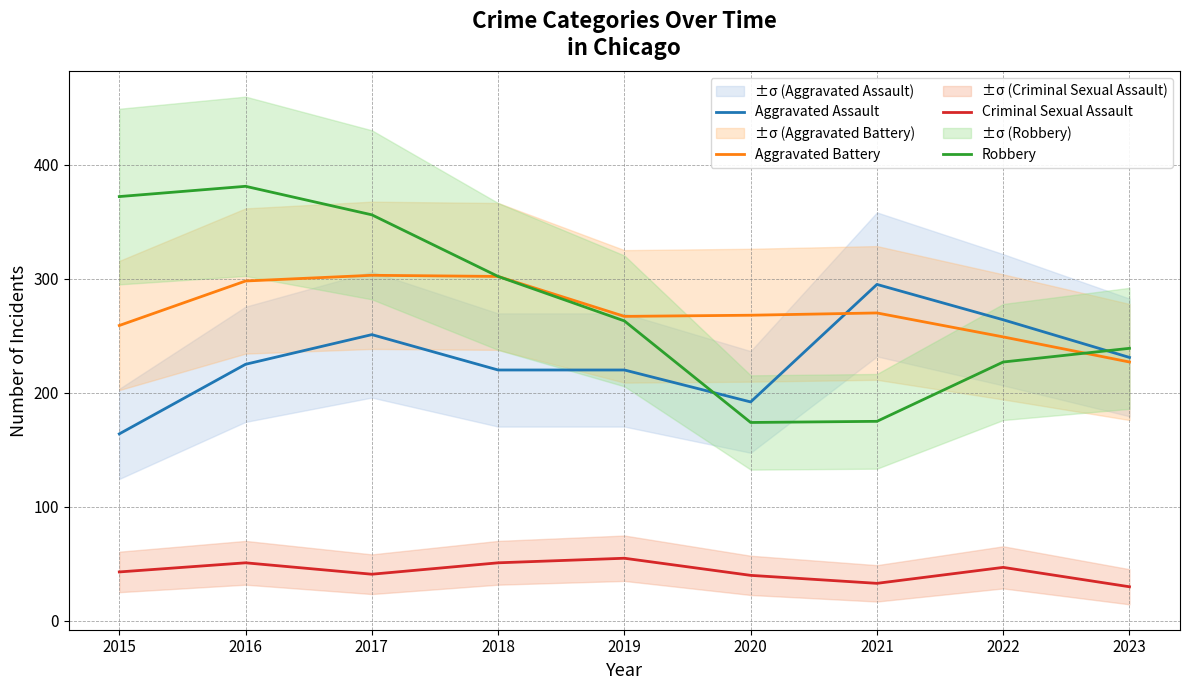

How many data points in Criminal Sexual Assault are above 43?

4